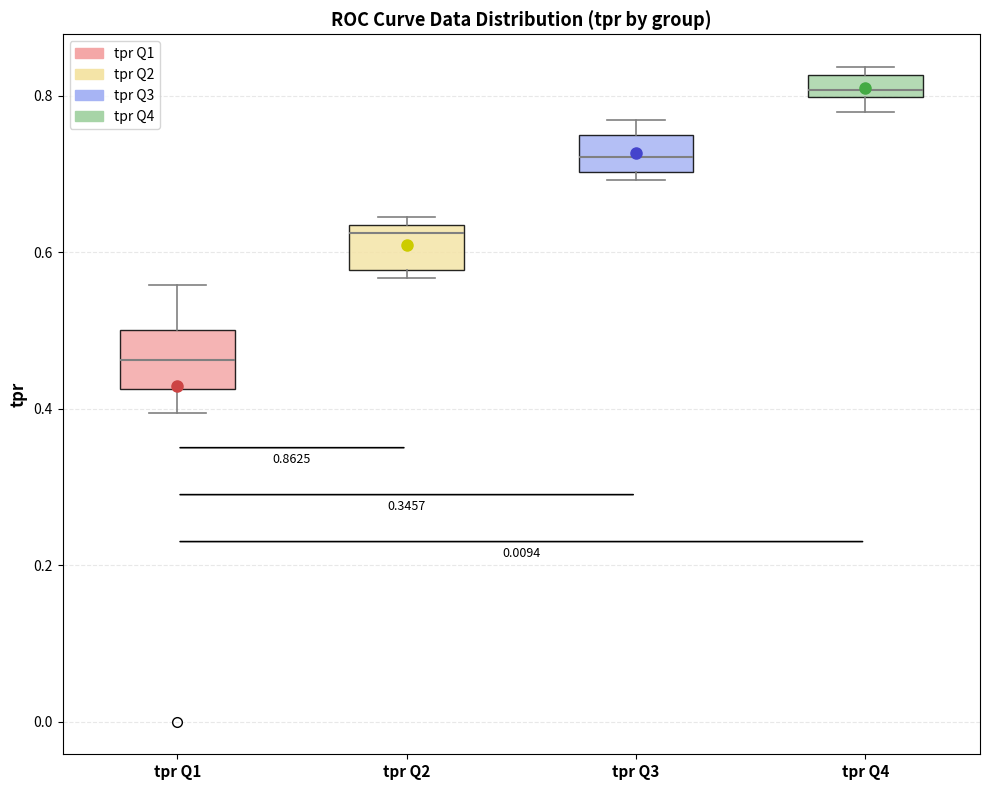

Which box's median line is the highest?

tpr Q4